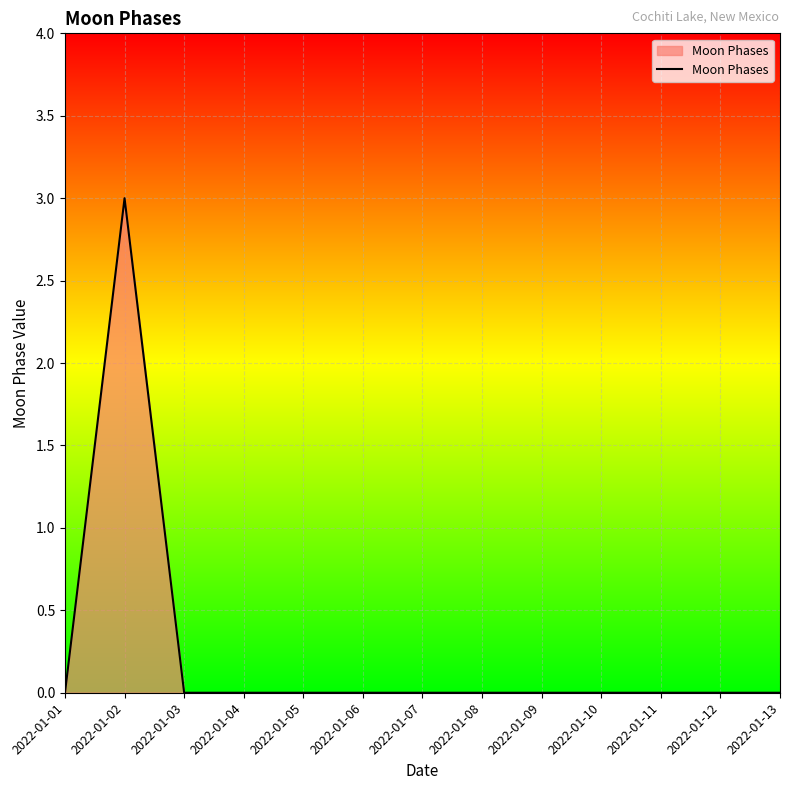

At which category does the data reach its first local peak?

2022-01-02